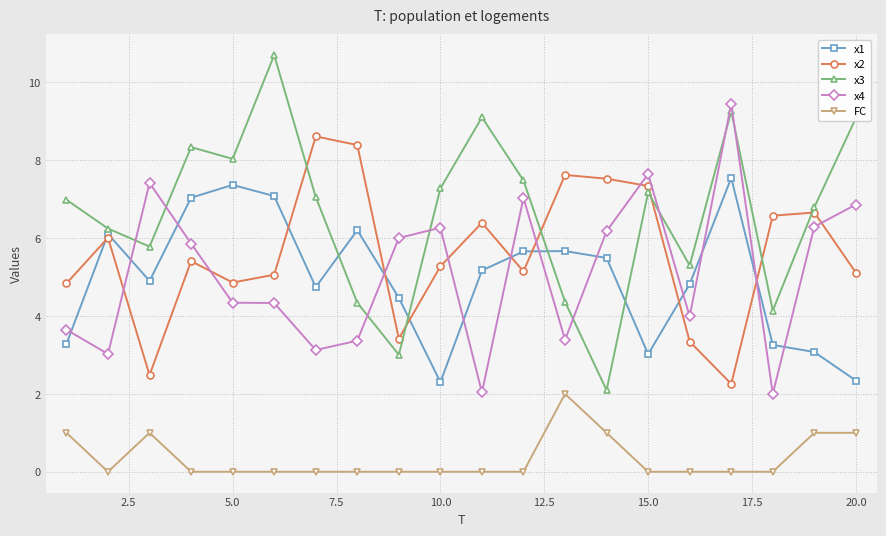

List the series in order of their peak value, highest first.

x3, x4, x2, x1, FC